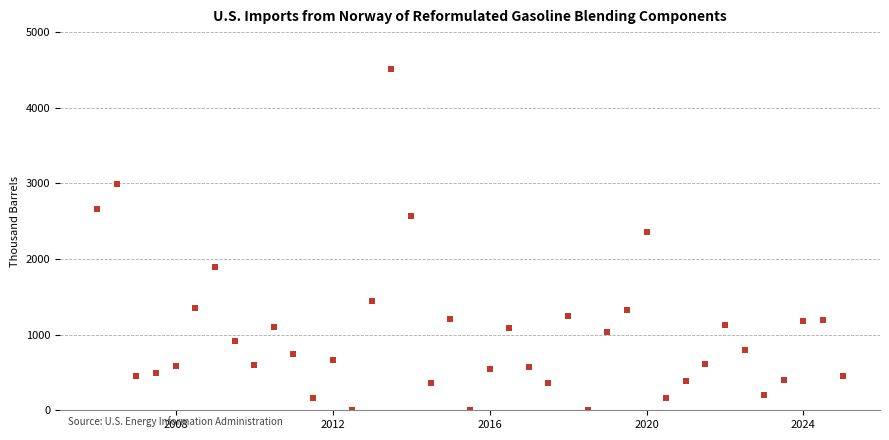

What is the range of Y values (max minus min)?

4509.3